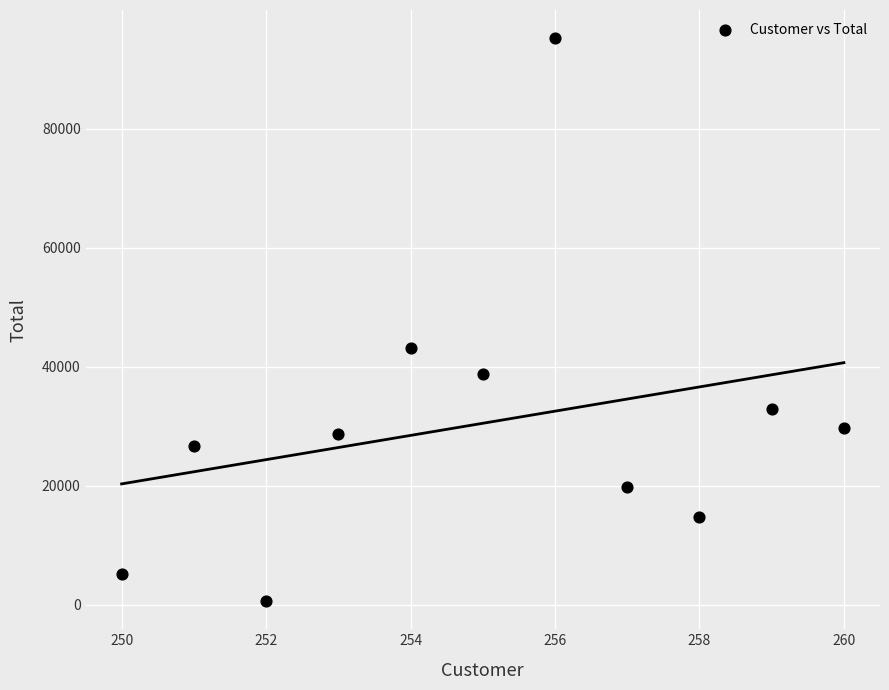

What is the average X value?

255.0